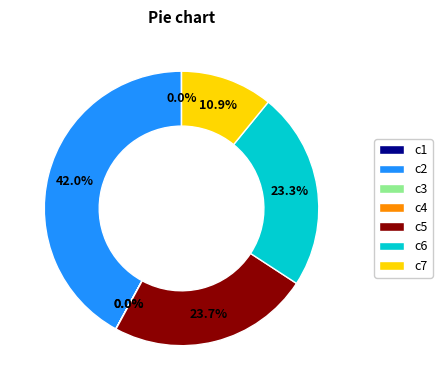

Is the sum of c6 and c2 greater than half?

Yes